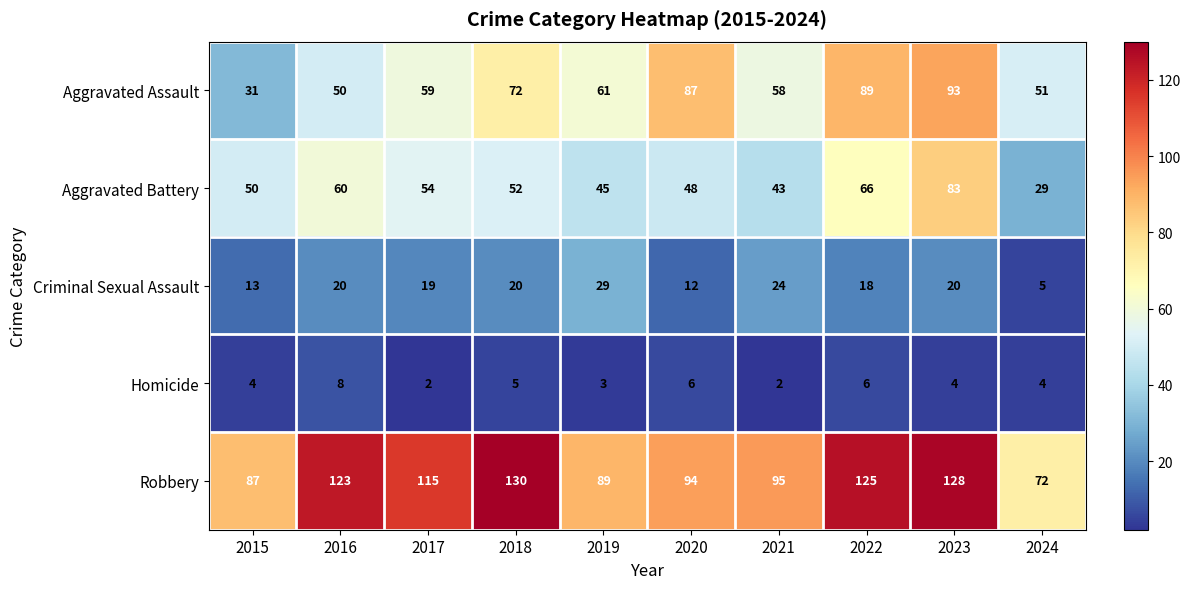

How many distinct data groups are displayed?

5